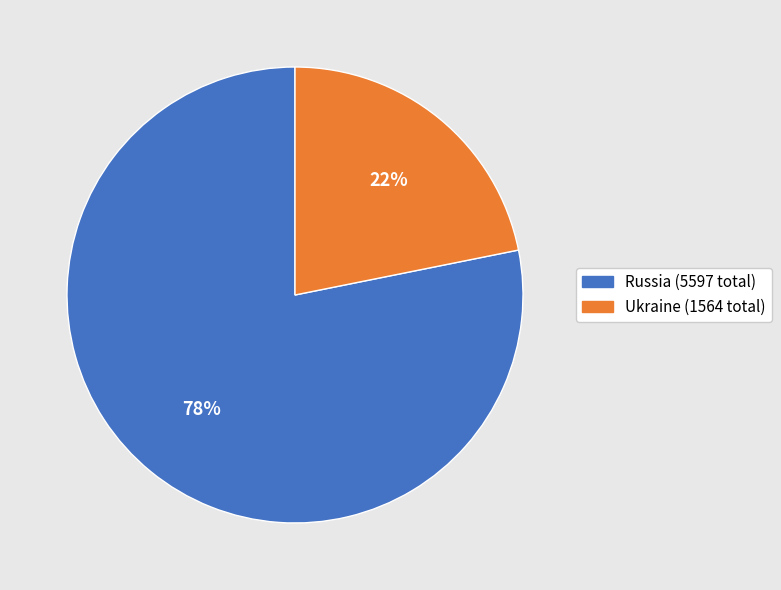

How many segments does this pie chart have?

2